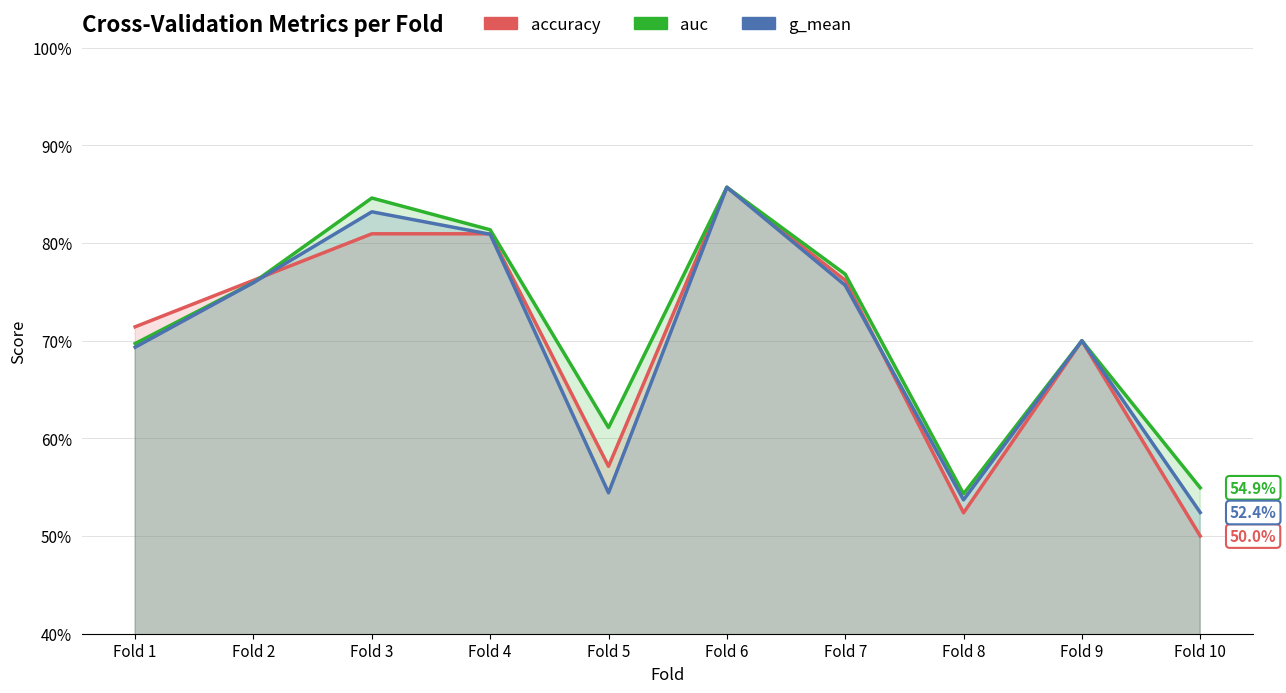

Which series changed the most between Fold 6 and Fold 7?

g_mean